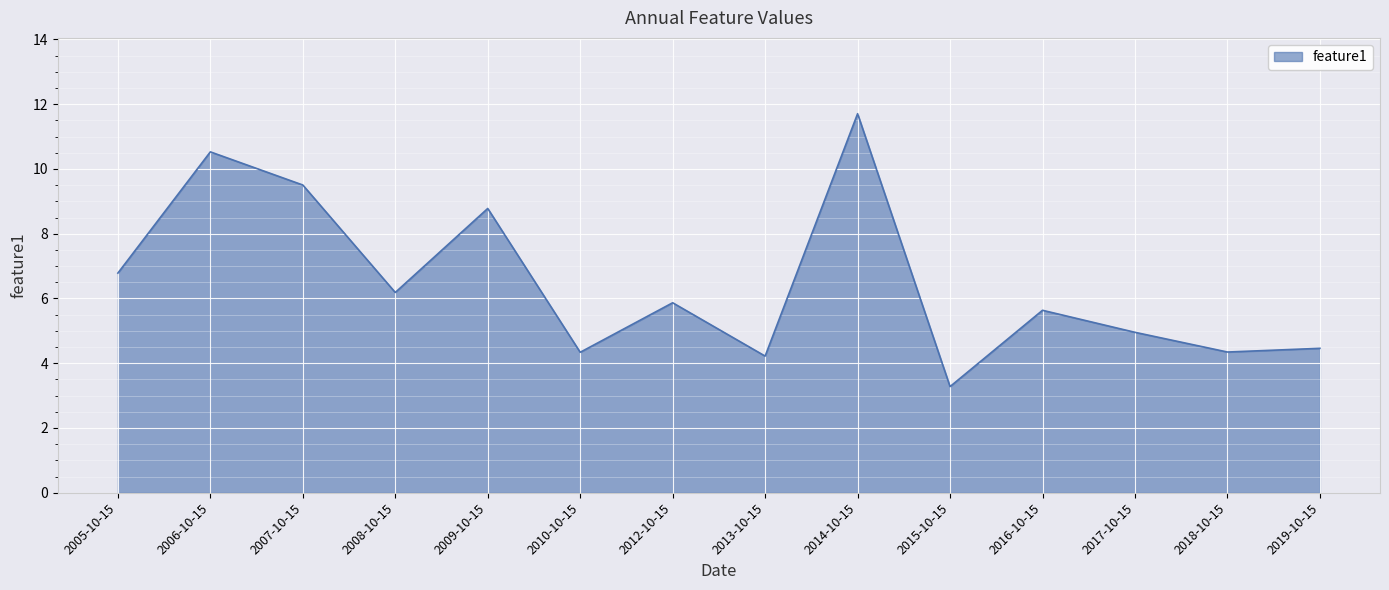

How many lines are shown in the chart?

1